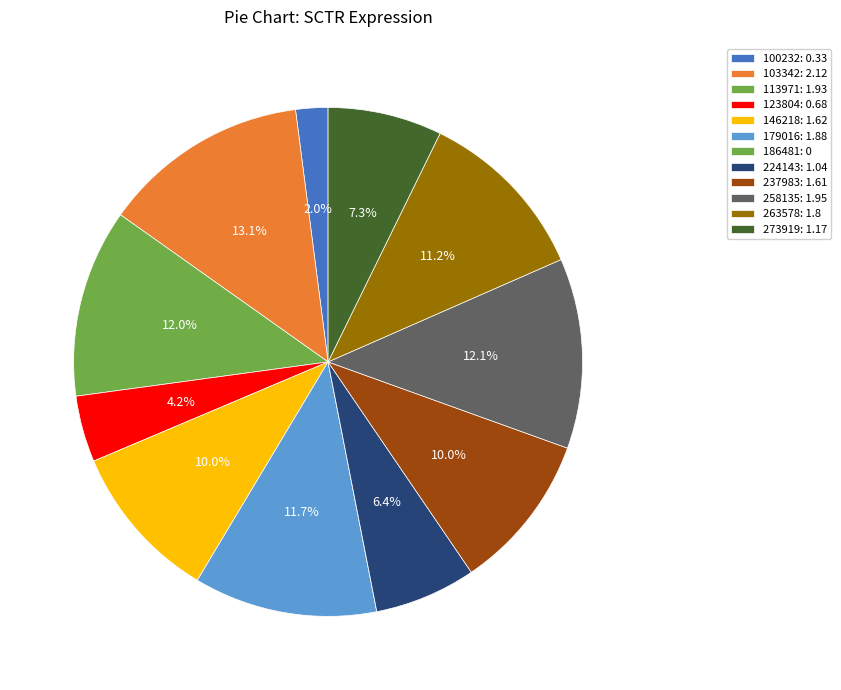

Which has a higher value, 146218 or 103342?

103342